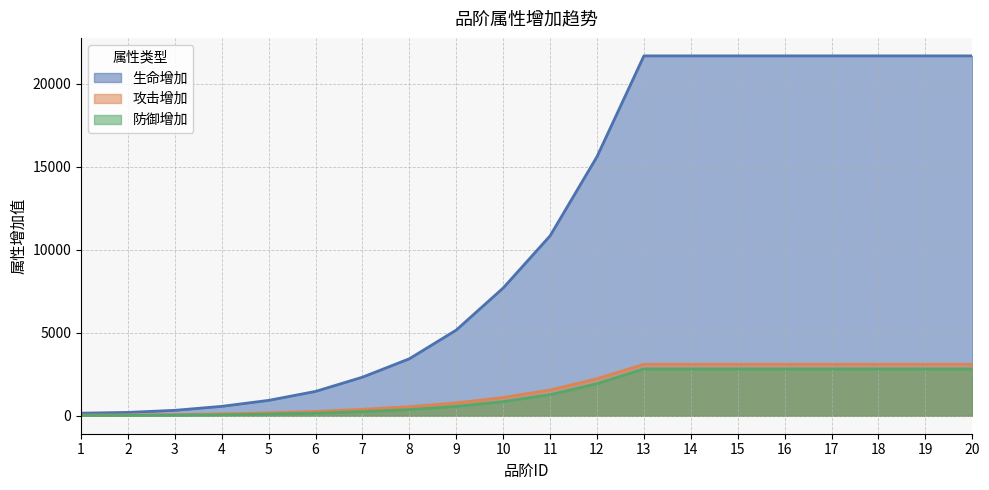

Rank the series at 4 from lowest to highest value.

防御增加, 攻击增加, 生命增加